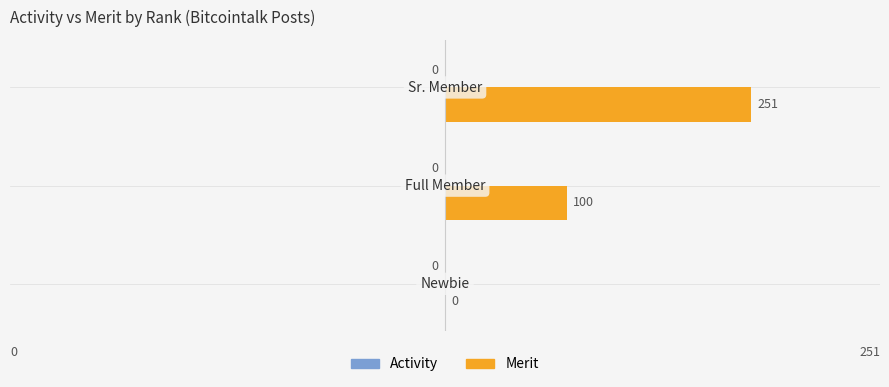

What is the maximum value shown in the chart?

251